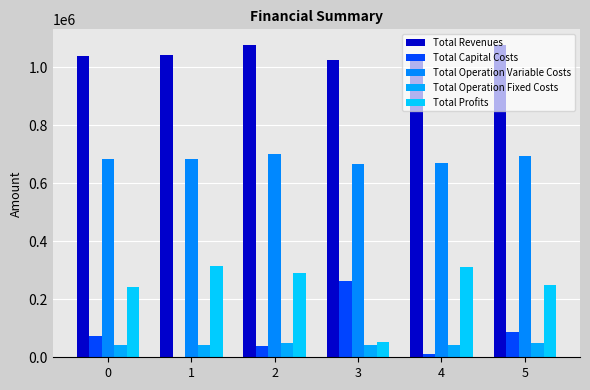

True or false: Total Profits has a value of 311510.4 at 4.

True